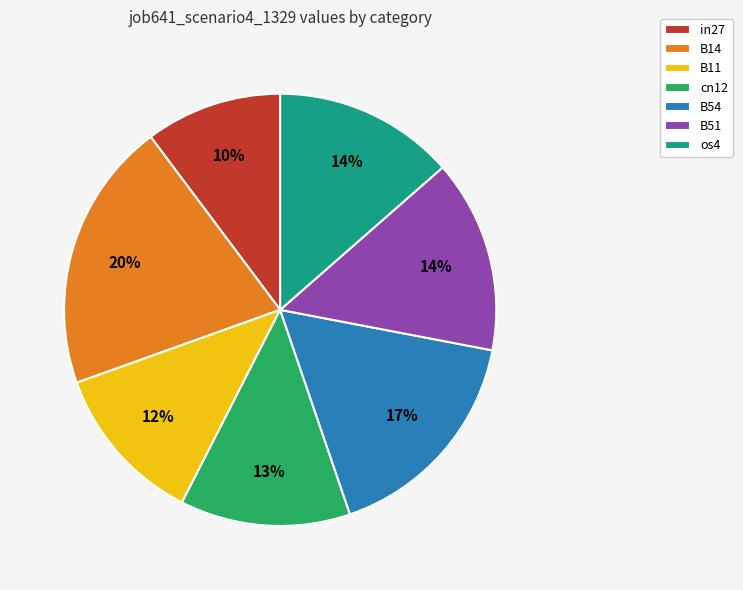

What is the largest slice in the pie chart?

B14